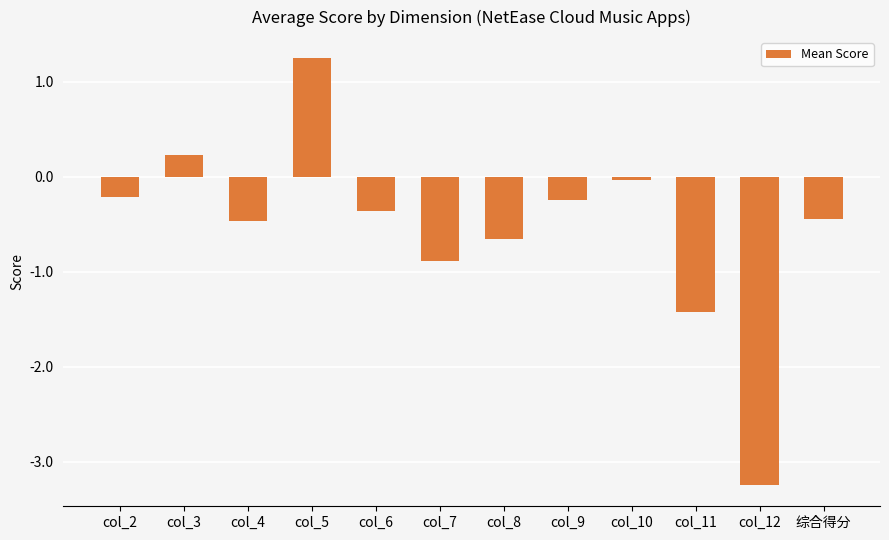

Between col_6 and col_8, which is larger?

col_6